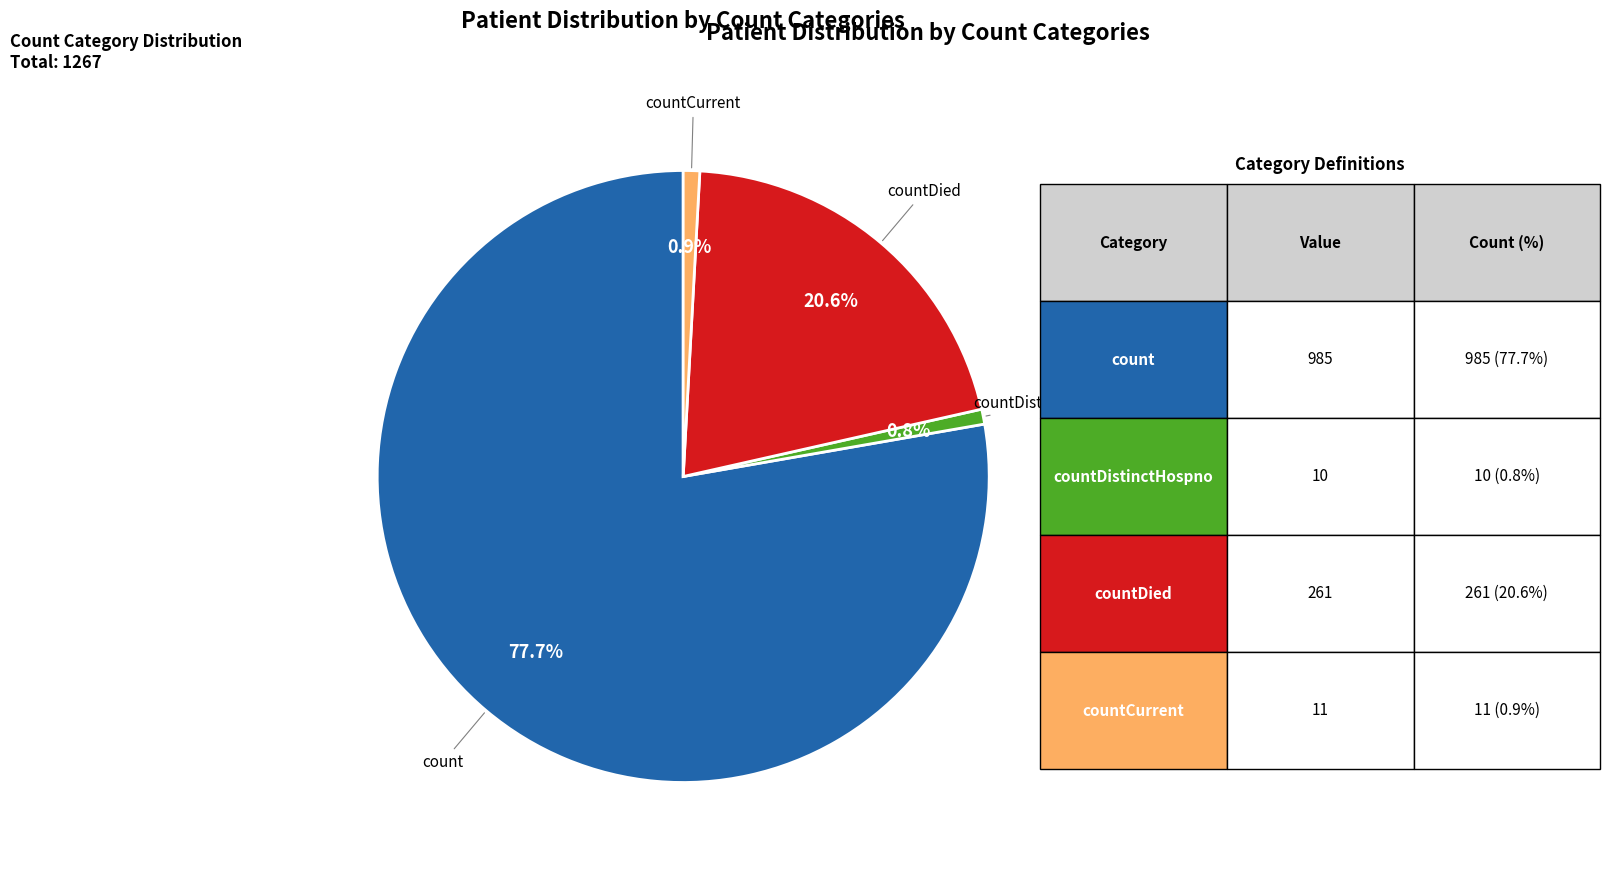

Is there a majority slice in this chart?

Yes